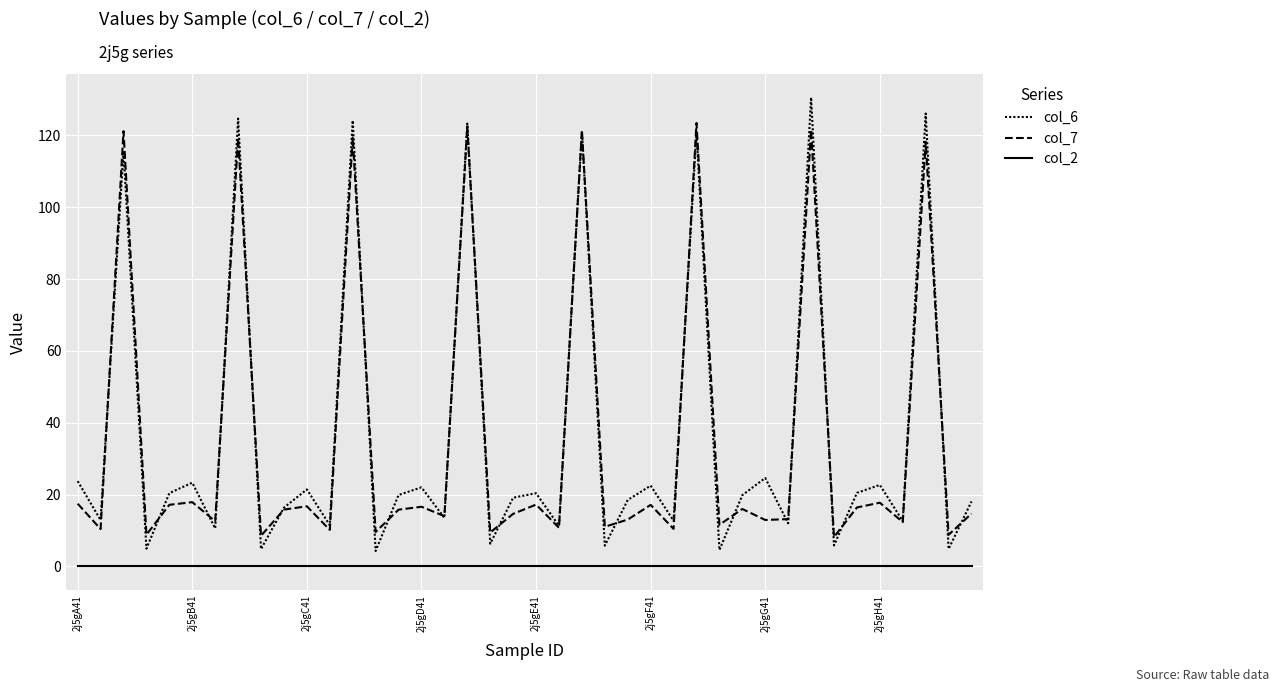

Does the chart have visible grid lines?

Yes